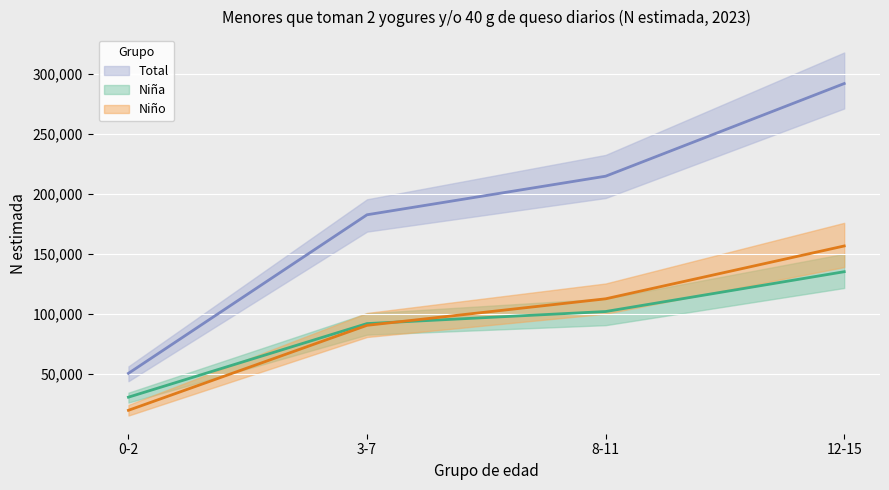

True or false: Total and Niña intersect in this chart.

False